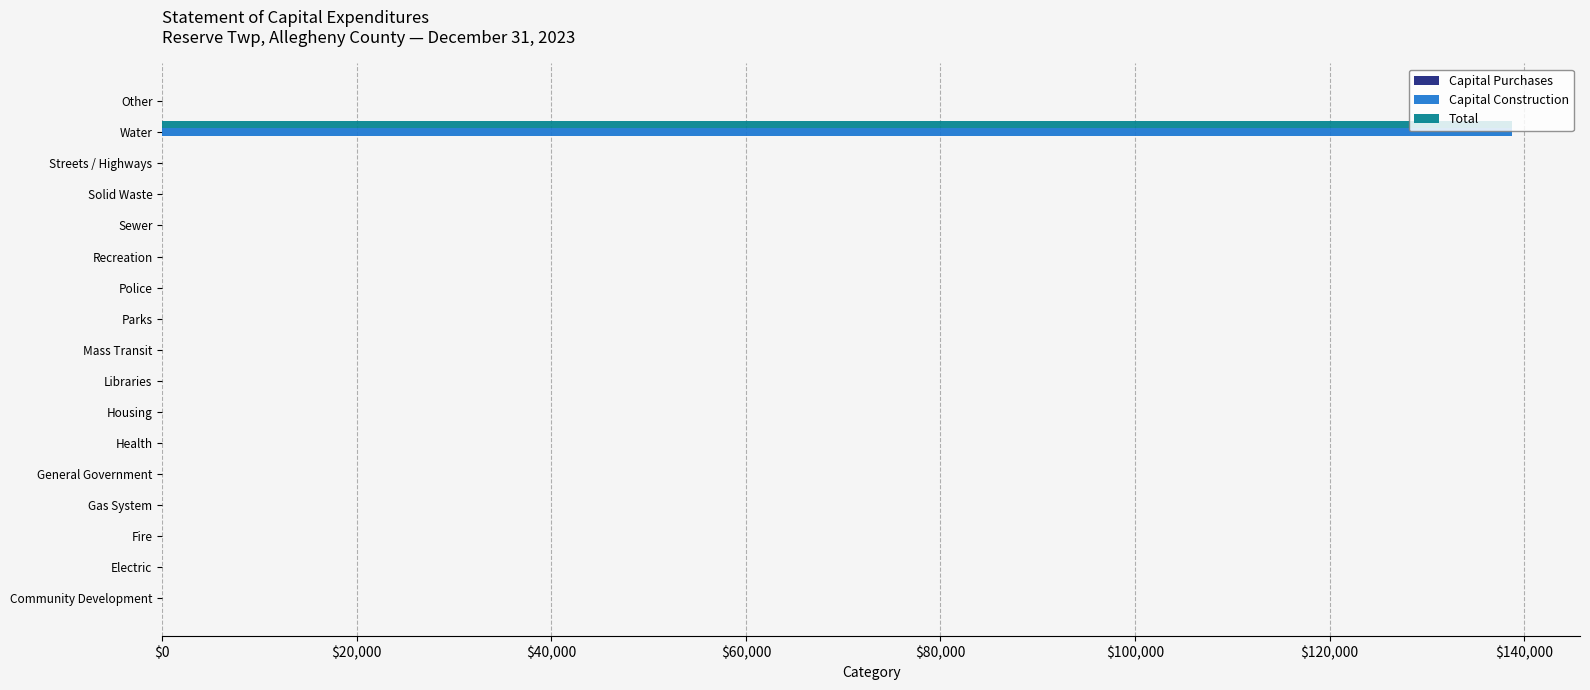

Is the value of Capital Construction at Water greater than the value of Total at Streets / Highways?

Yes